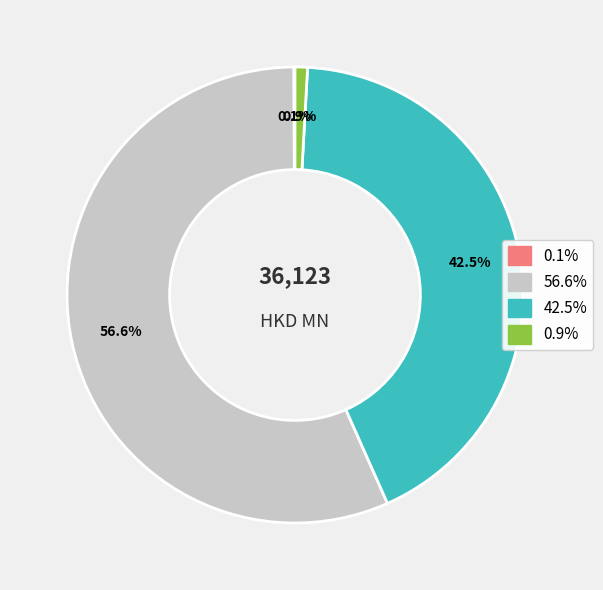

Is there a majority slice in this chart?

Yes